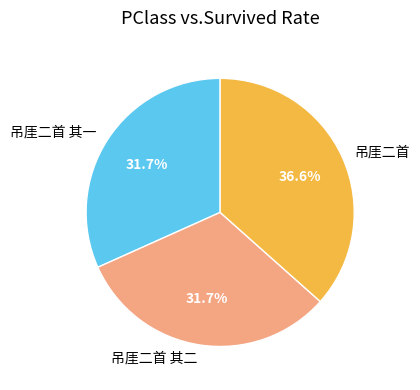

Combined, do 吊厓二首 其一 and 吊厓二首 其二 account for over 50%?

Yes